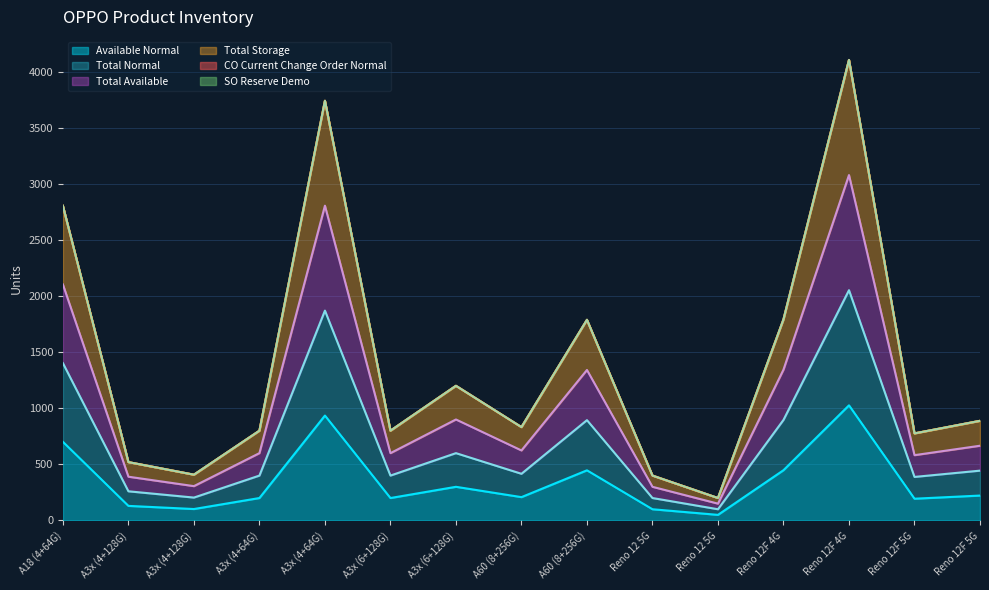

How many categories are shown in the chart?

15